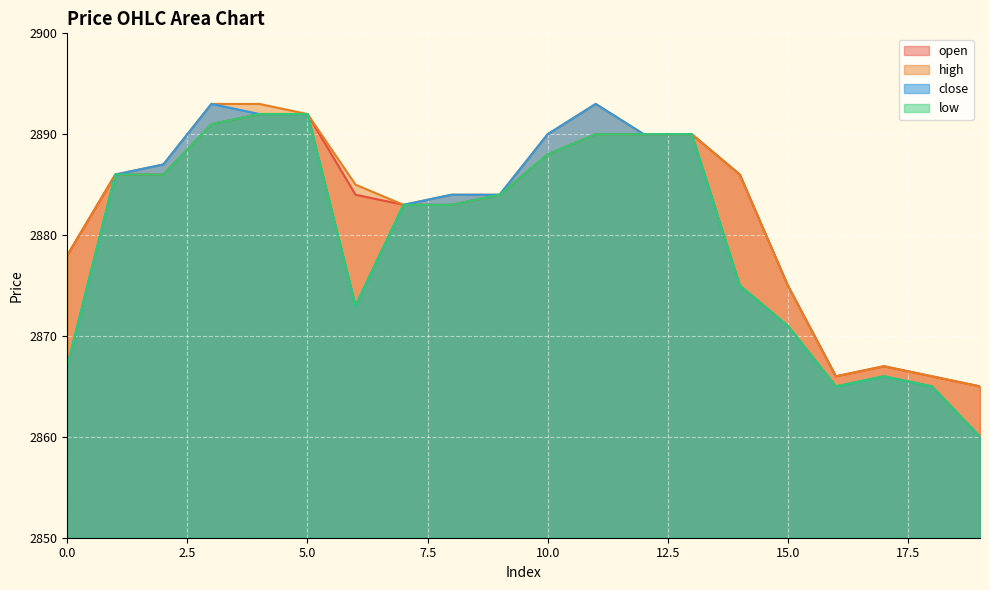

Reading right to left, list all the values displayed in this chart.

open: 2865	2866	2867	2866	2875	2886	2890	2890	2890	2888	2884	2883	2883	2884	2892	2892	2891	2886	2886	2878
high: 2865	2866	2867	2866	2875	2886	2890	2890	2893	2890	2884	2884	2883	2885	2892	2893	2893	2887	2886	2878
low: 2860	2865	2866	2865	2871	2875	2890	2890	2890	2888	2884	2883	2883	2873	2892	2892	2891	2886	2886	2867
close: 2860	2865	2866	2865	2871	2875	2890	2890	2893	2890	2884	2884	2883	2873	2892	2892	2893	2887	2886	2867